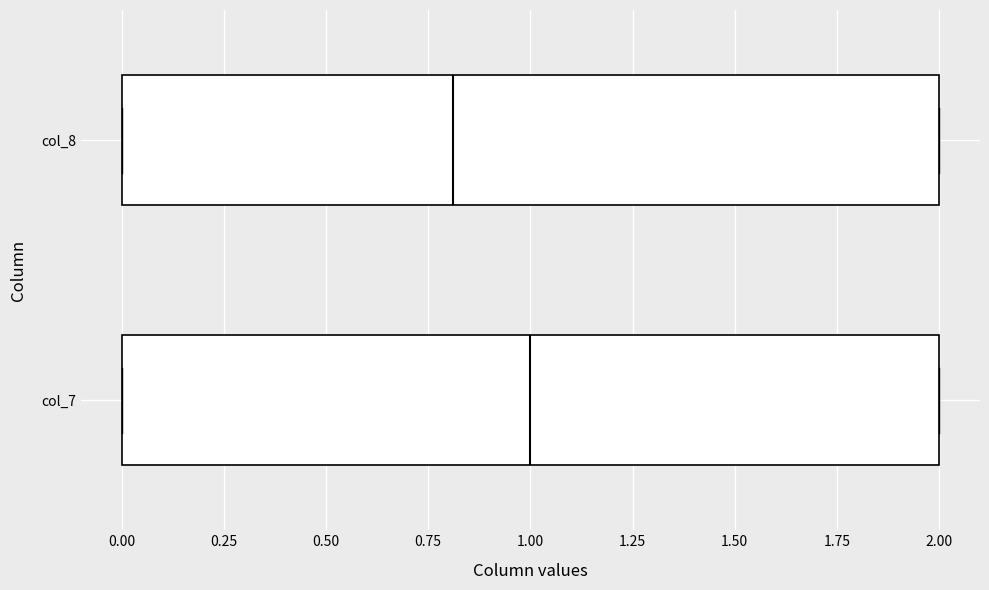

Where is the left edge of the box for col_7 on the x-axis? The values are not printed on the chart, so give them approximately, as read against the axis.

0.0